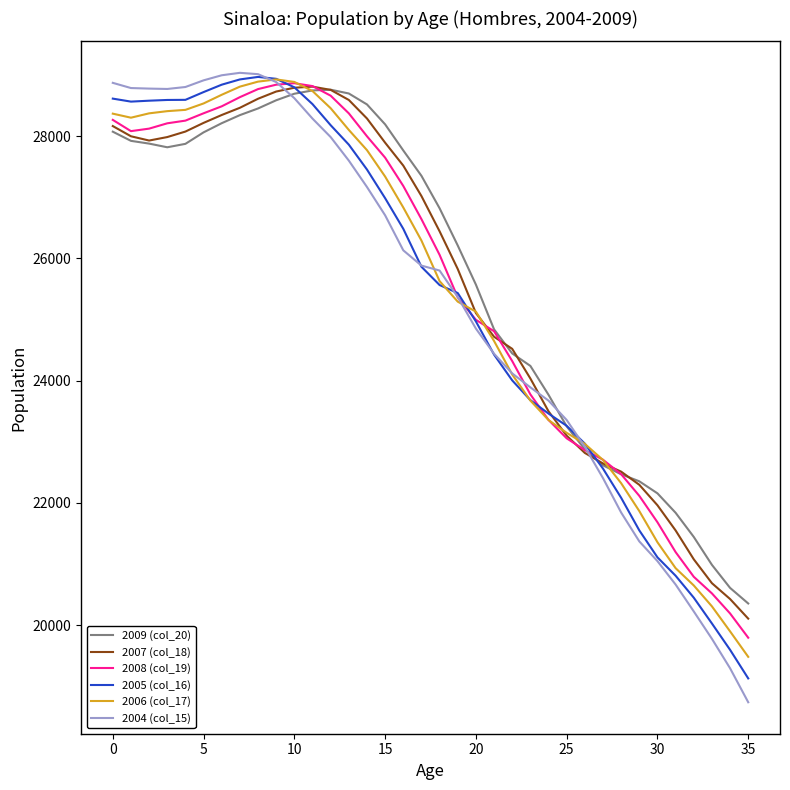

What is the maximum value for 2004 (col_15)?

29036